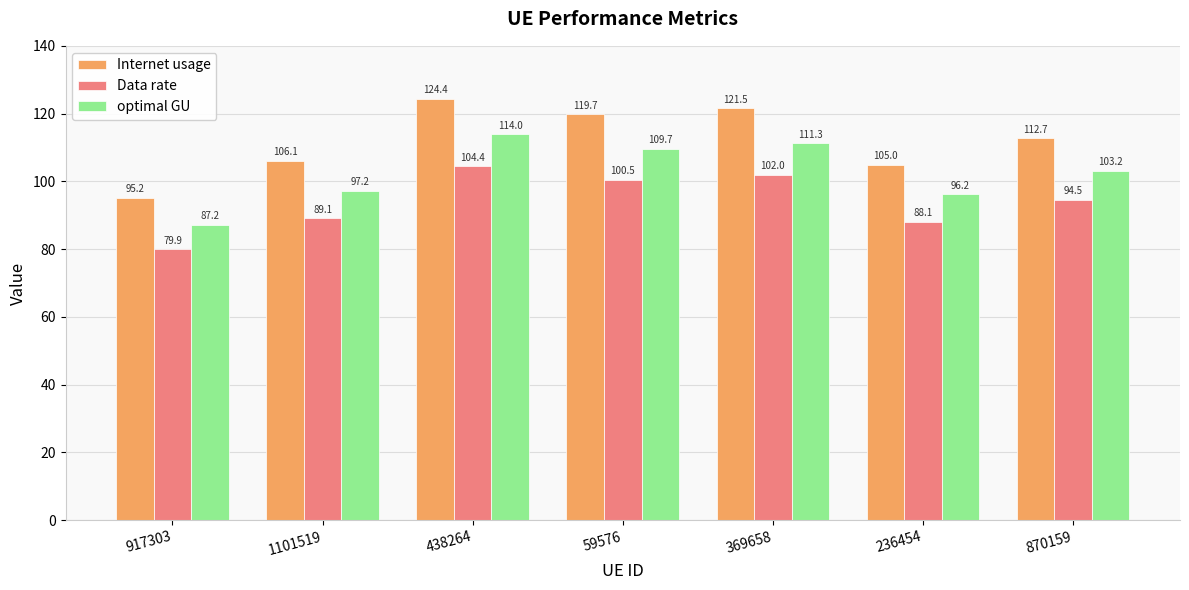

Where is Internet usage nearest to the value 109?

1101519